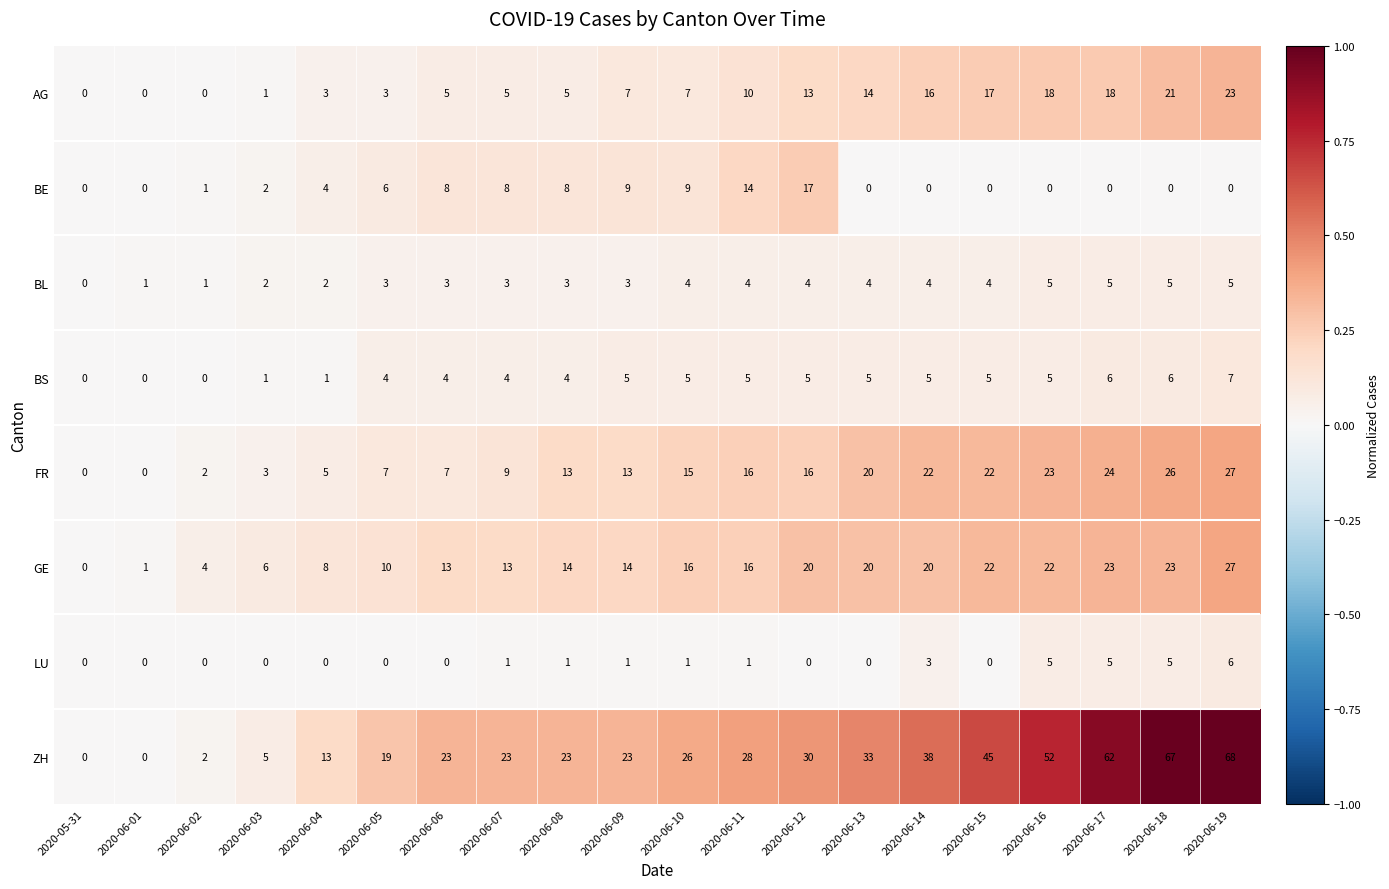

What is the highest value of the BE series?

17